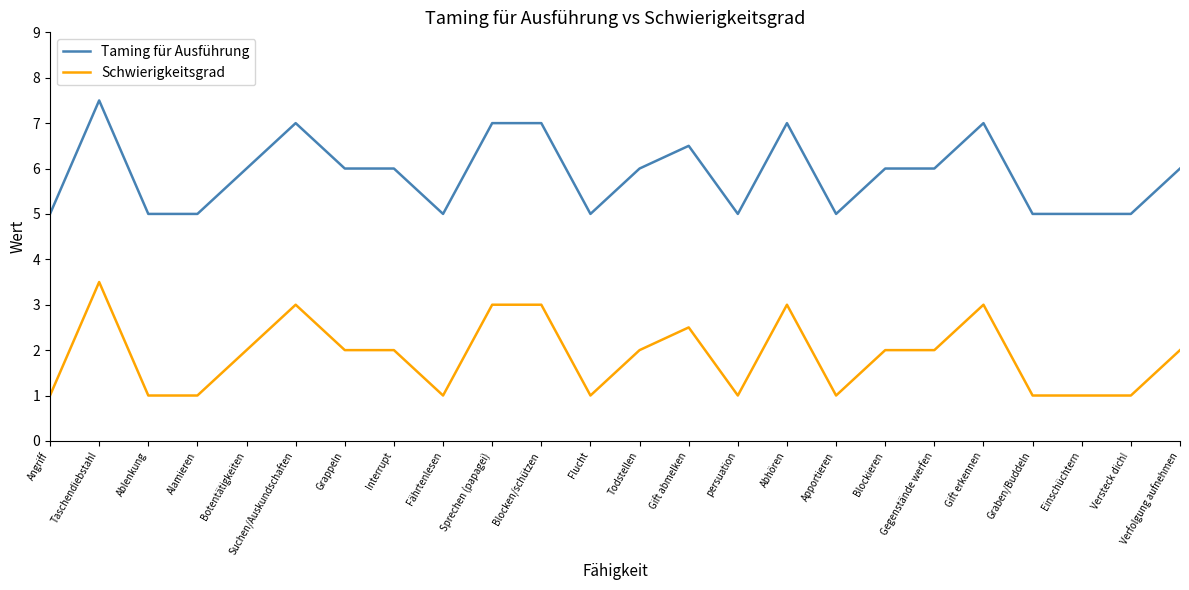

Which series has the largest total across all categories?

Taming für Ausführung